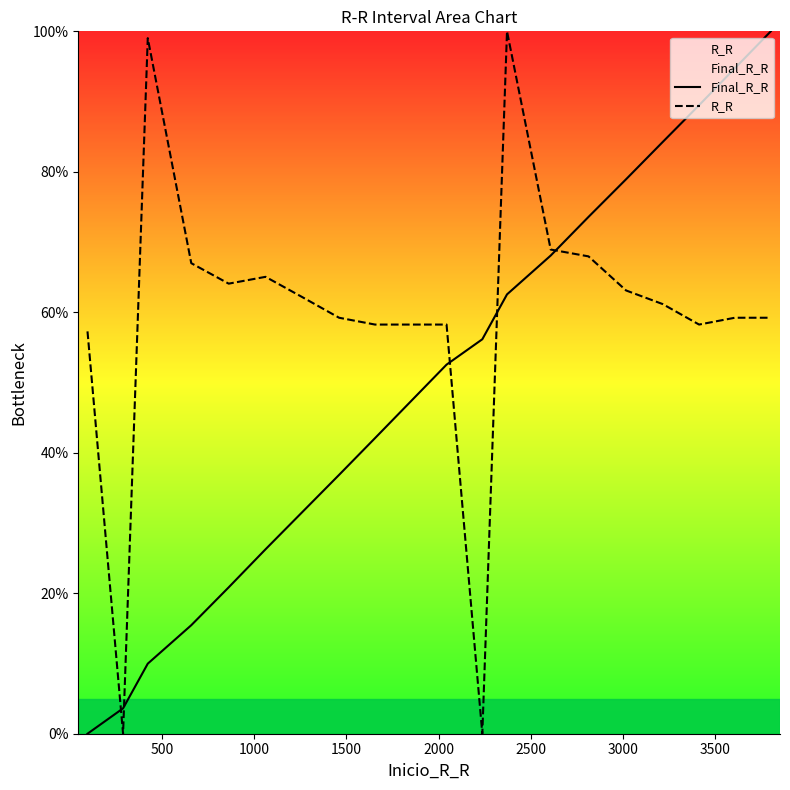

What is the difference between the maximum and second lowest values in the R_R series?

100.0